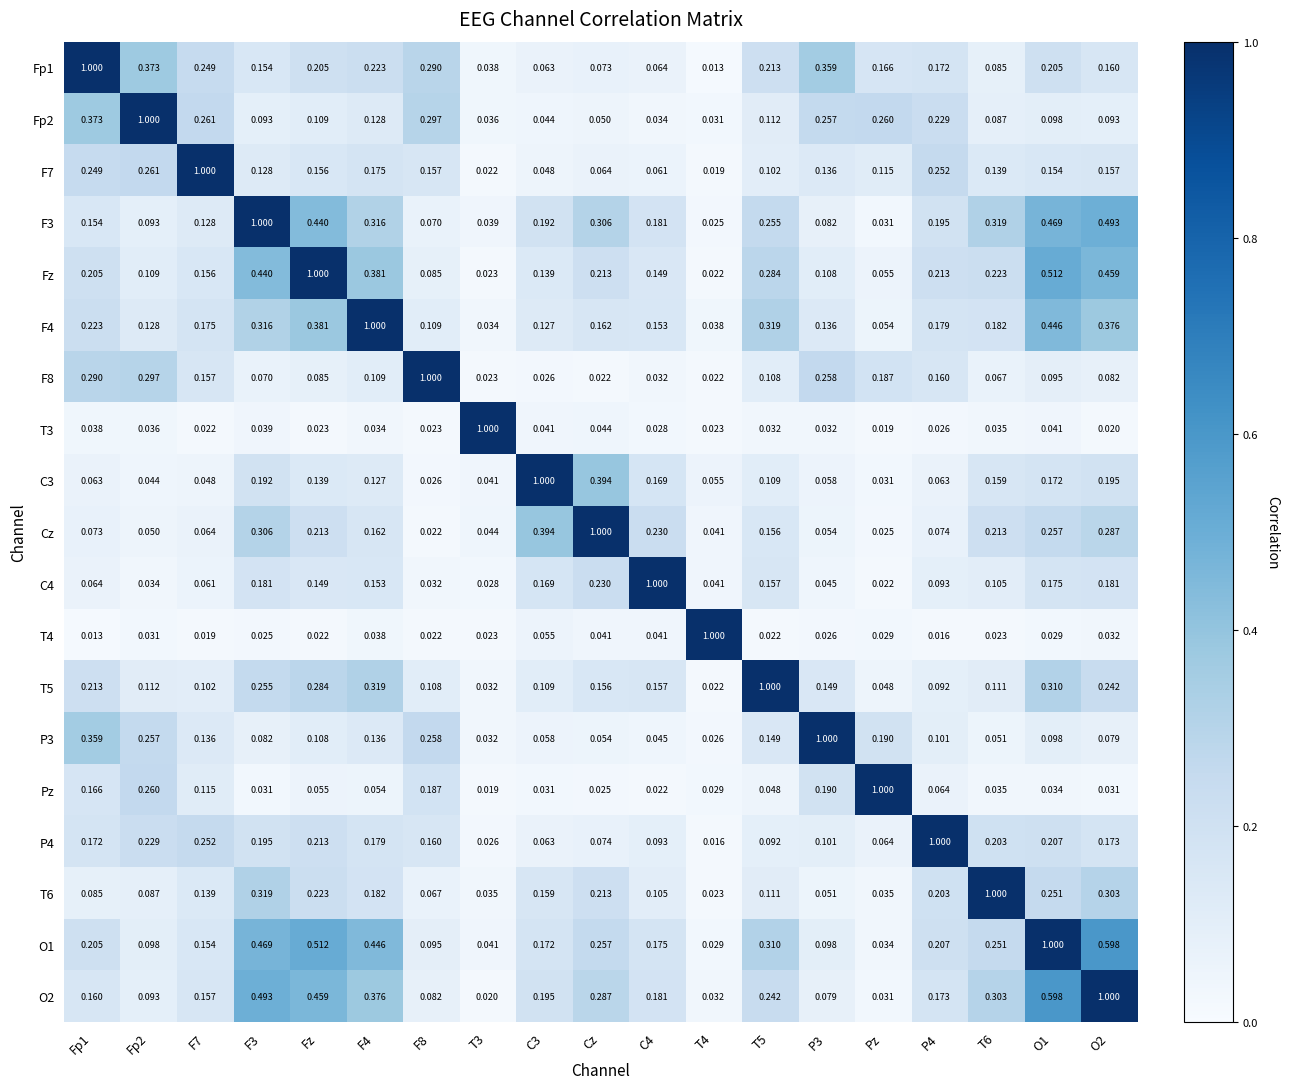

Is the value of T6 at F3 greater than the value of F4 at Fp2?

Yes